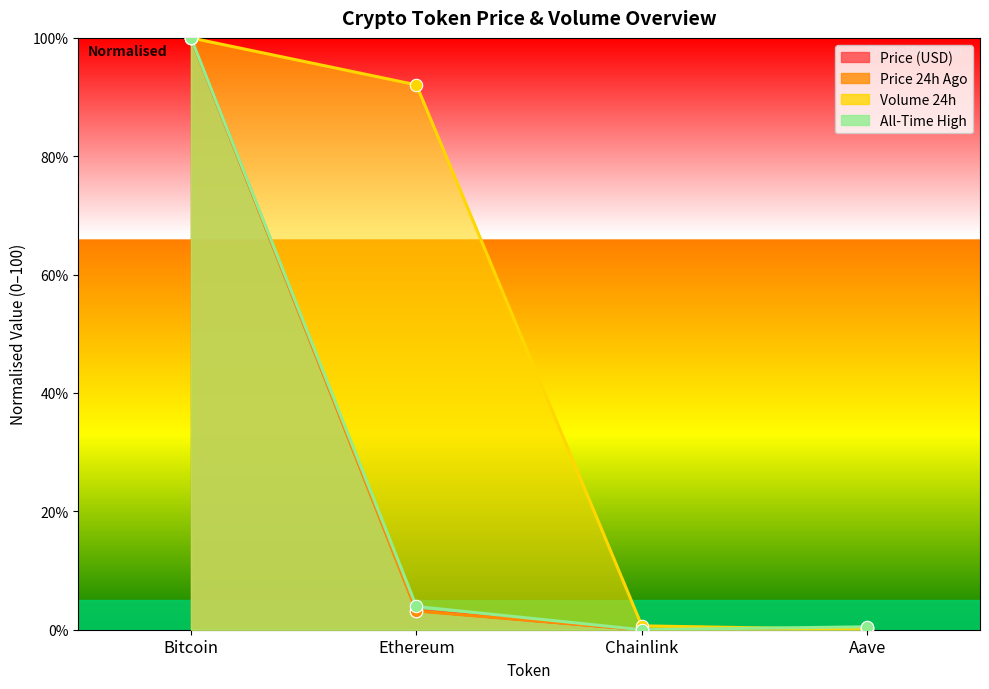

What are all the series names shown in the legend?

price, price24hAgo, volume24h, allTimeHigh